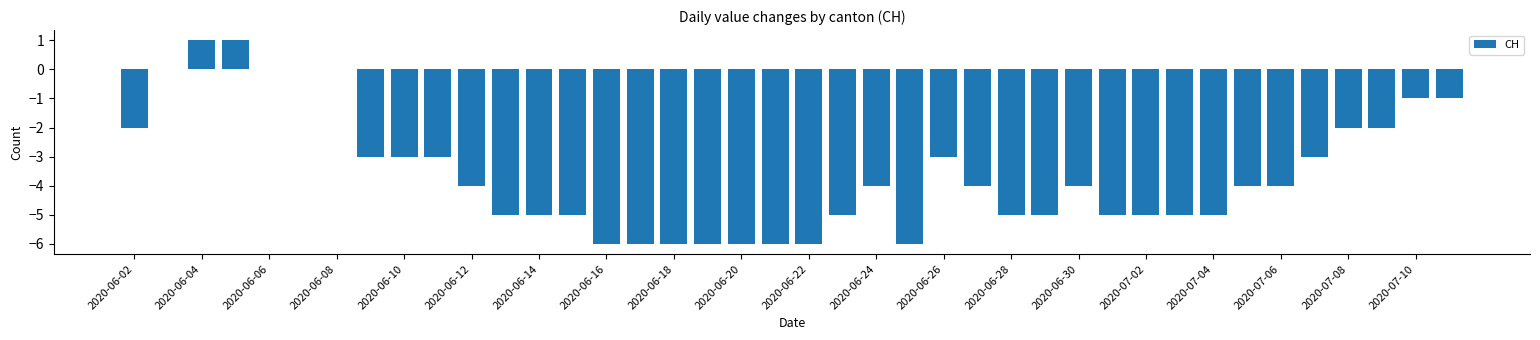

What is the sum of all values?

-143